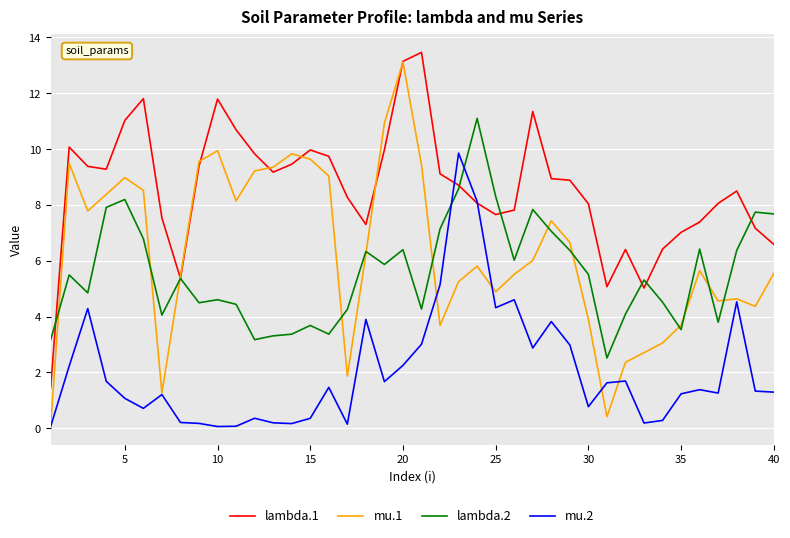

Which series has the largest range (max minus min)?

mu.1